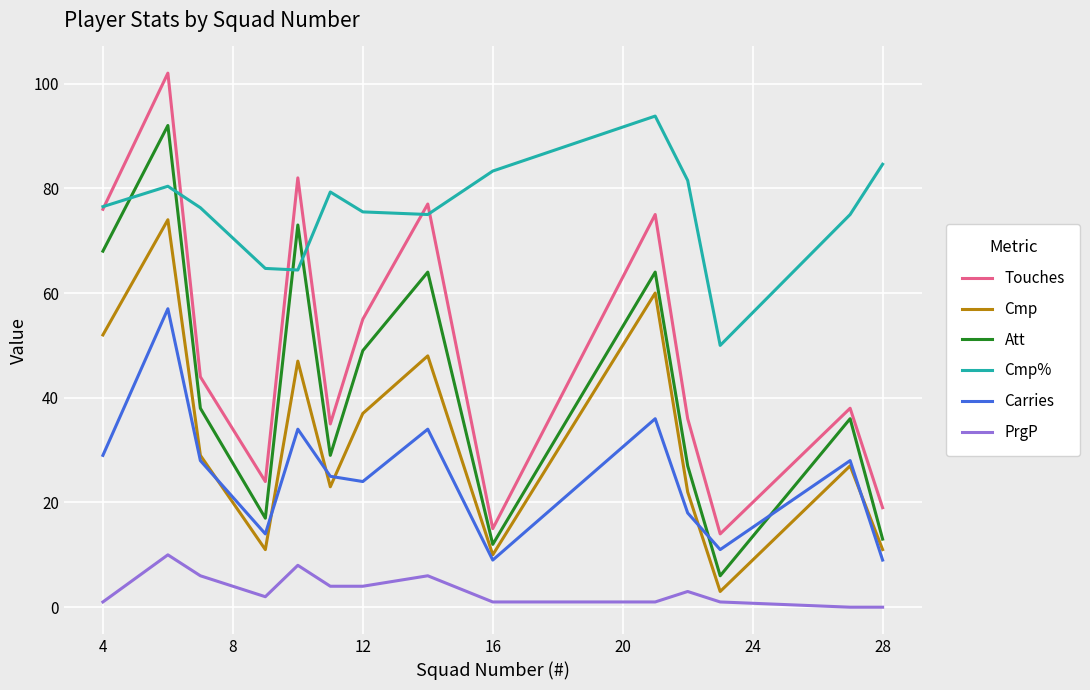

What are all the series names shown in the legend?

Touches, Cmp, Att, Cmp%, Carries, PrgP